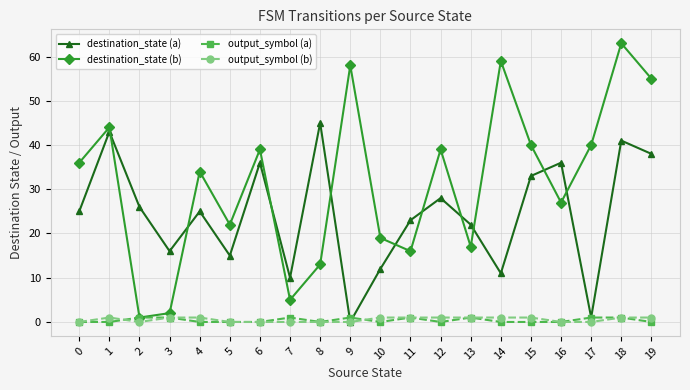

True or false: destination_state (a) has more than 2 points higher than both neighbors.

True